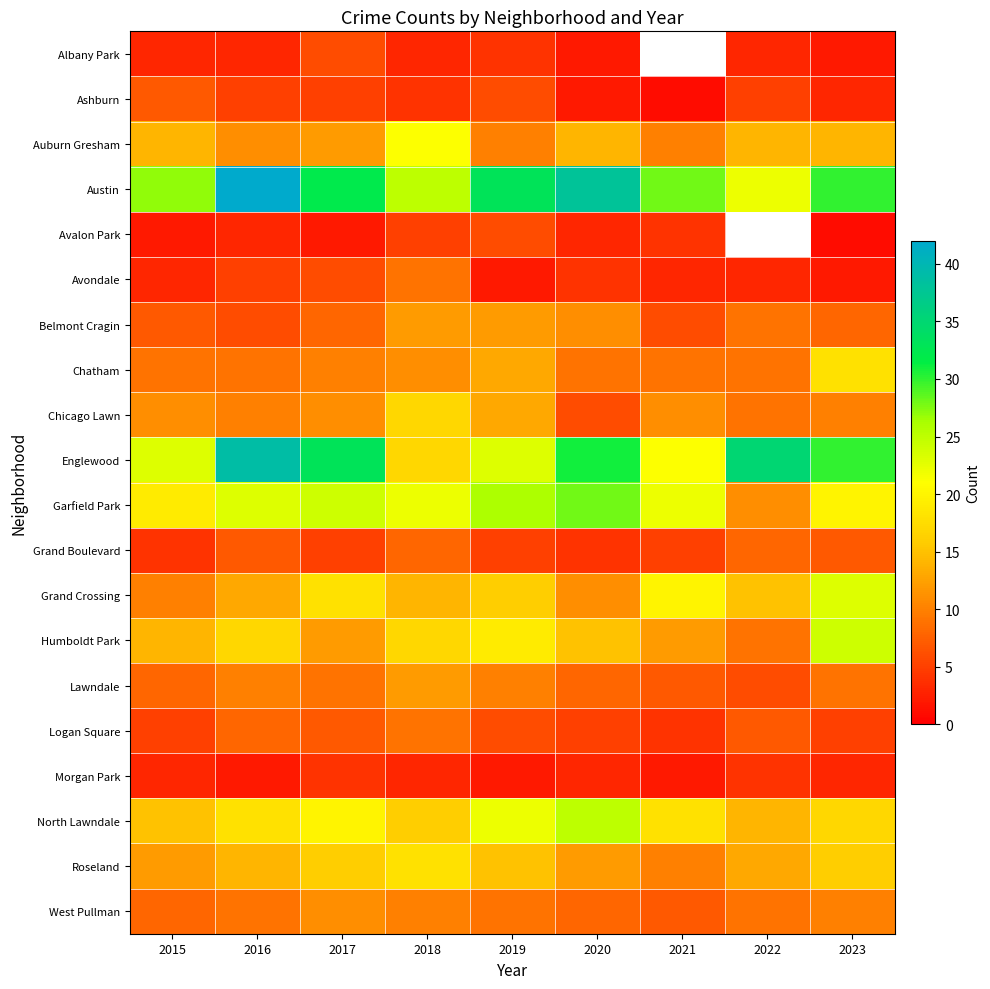

At which category is the sum across all series the highest?

2016